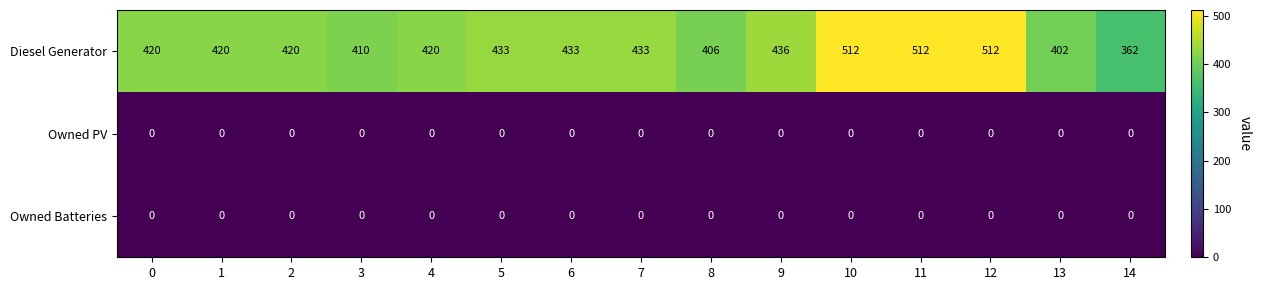

How many series are shown in this chart?

3